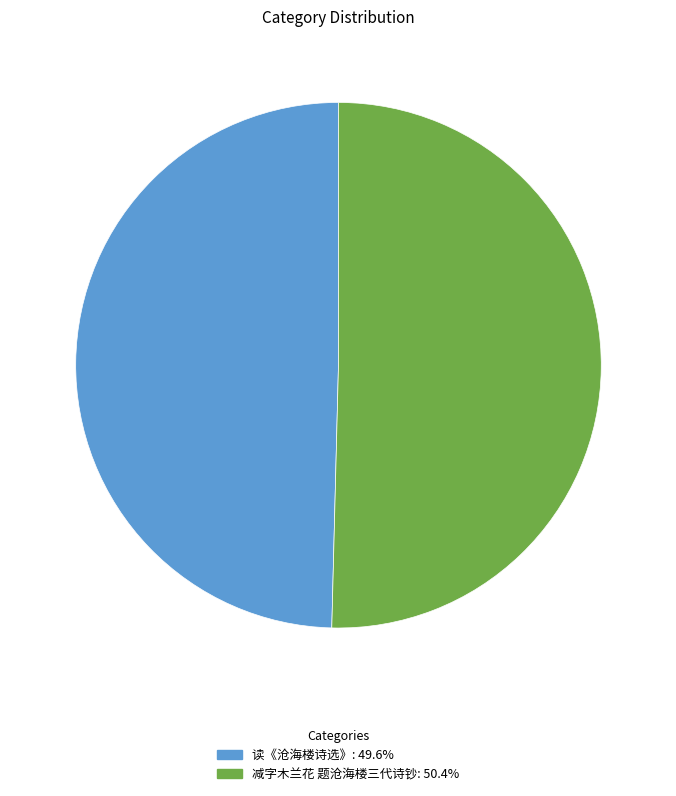

How many segments does this pie chart have?

2